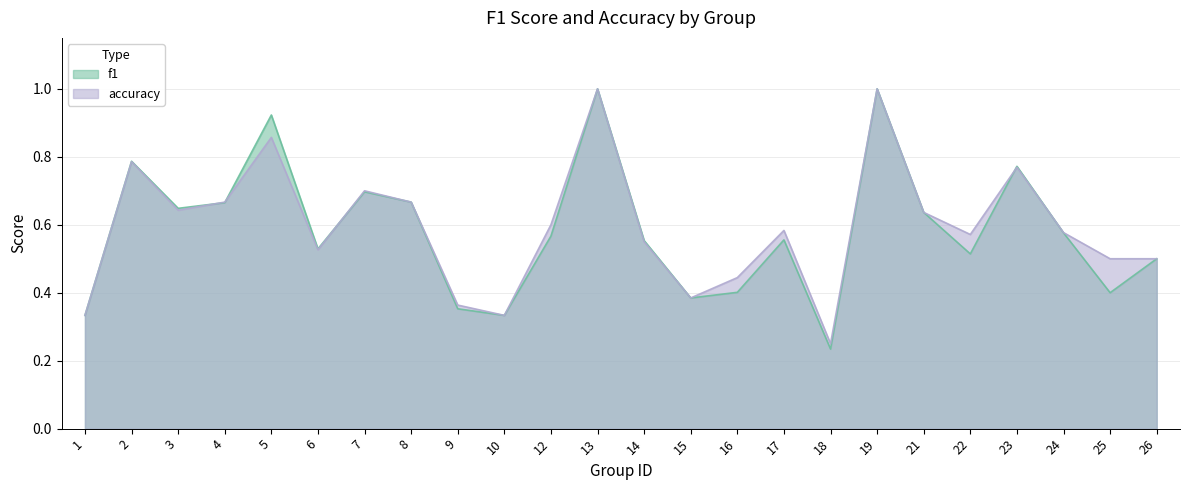

Where is the first local maximum for f1?

2